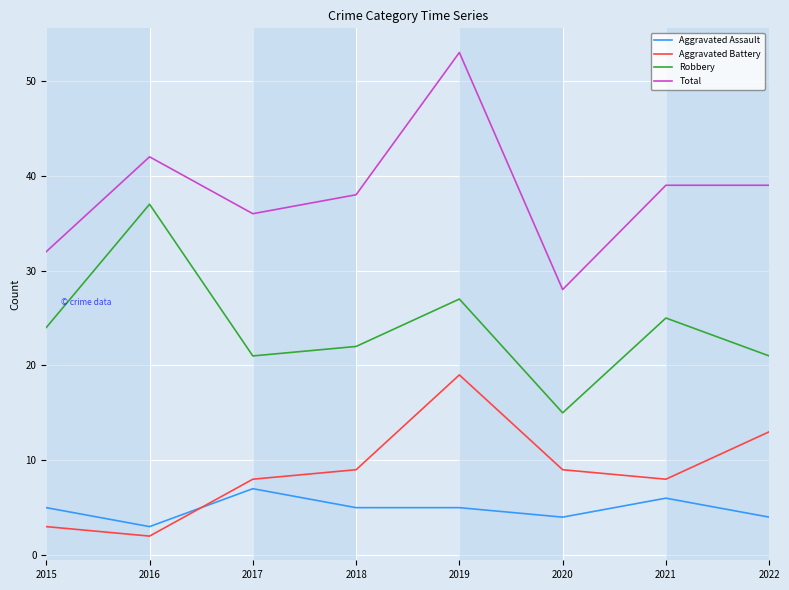

Is the value of Robbery at 2016 greater than the value of Aggravated Battery at 2018?

Yes